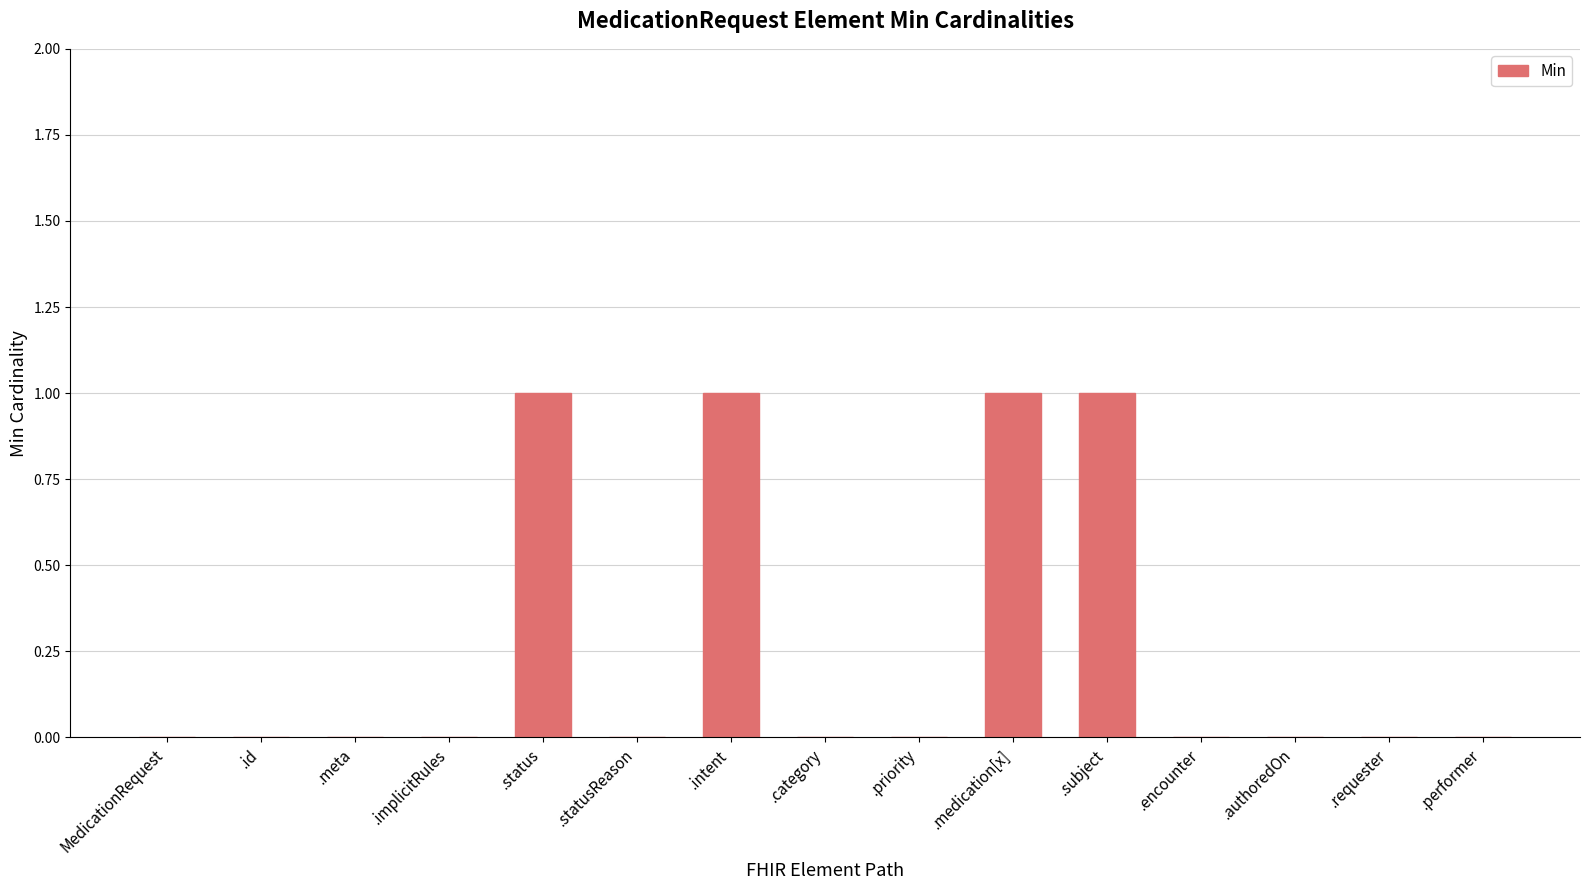

The value at .id is 0. True or false?

True